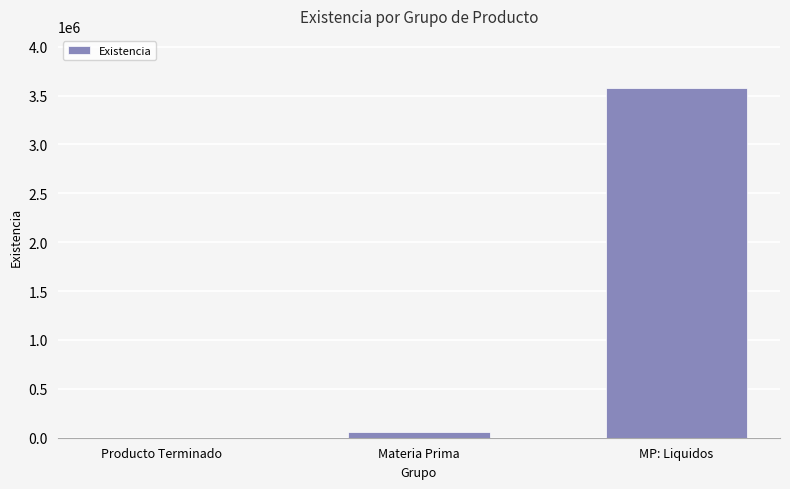

At which label is the value closest to 1787507?

Materia Prima